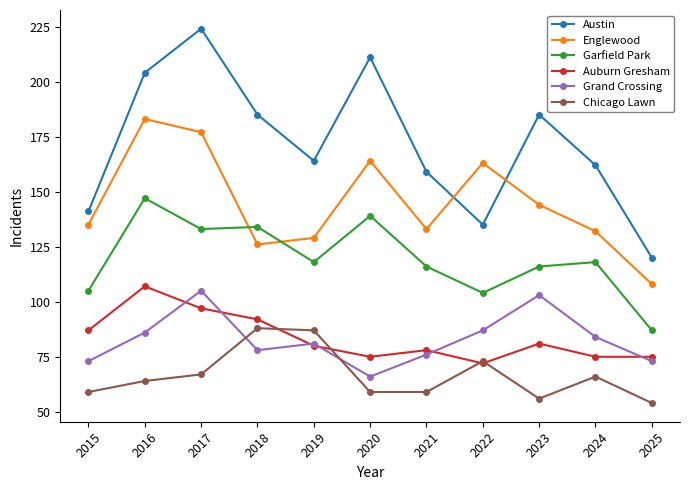

Reading left to right, transcribe all the data shown in this chart.

Austin: 2015=141	2016=204	2017=224	2018=185	2019=164	2020=211	2021=159	2022=135	2023=185	2024=162	2025=120
Englewood: 2015=135	2016=183	2017=177	2018=126	2019=129	2020=164	2021=133	2022=163	2023=144	2024=132	2025=108
Garfield Park: 2015=105	2016=147	2017=133	2018=134	2019=118	2020=139	2021=116	2022=104	2023=116	2024=118	2025=87
Auburn Gresham: 2015=87	2016=107	2017=97	2018=92	2019=80	2020=75	2021=78	2022=72	2023=81	2024=75	2025=75
Grand Crossing: 2015=73	2016=86	2017=105	2018=78	2019=81	2020=66	2021=76	2022=87	2023=103	2024=84	2025=73
Chicago Lawn: 2015=59	2016=64	2017=67	2018=88	2019=87	2020=59	2021=59	2022=73	2023=56	2024=66	2025=54